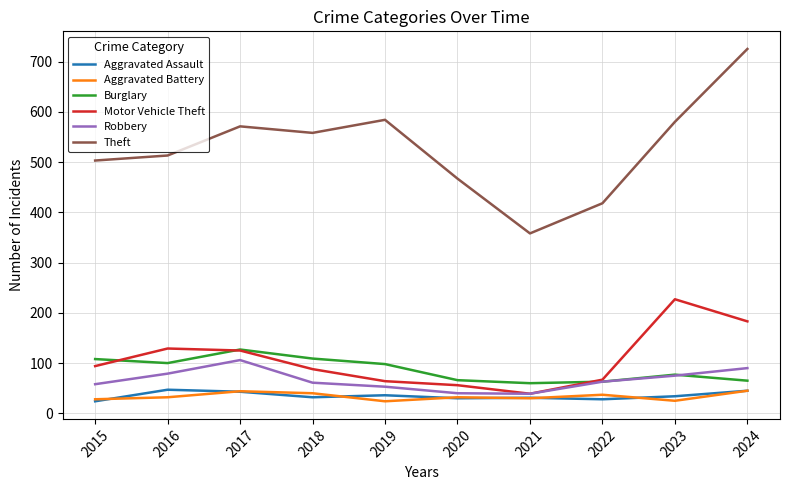

Between 2019 and 2021, which series saw the biggest shift?

Theft